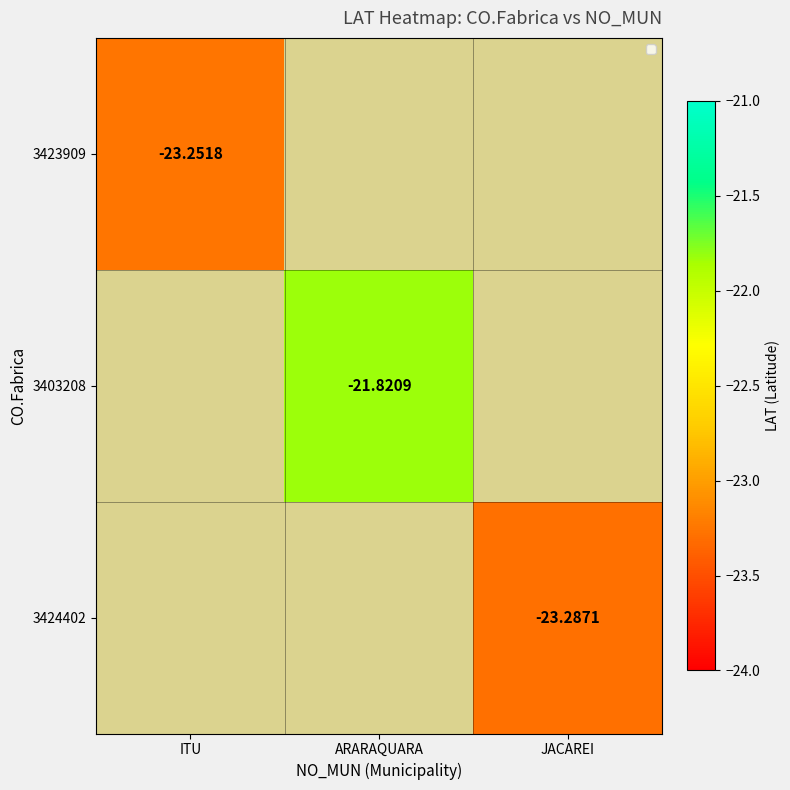

What is the highest value of the 3423909 series?

-23.3